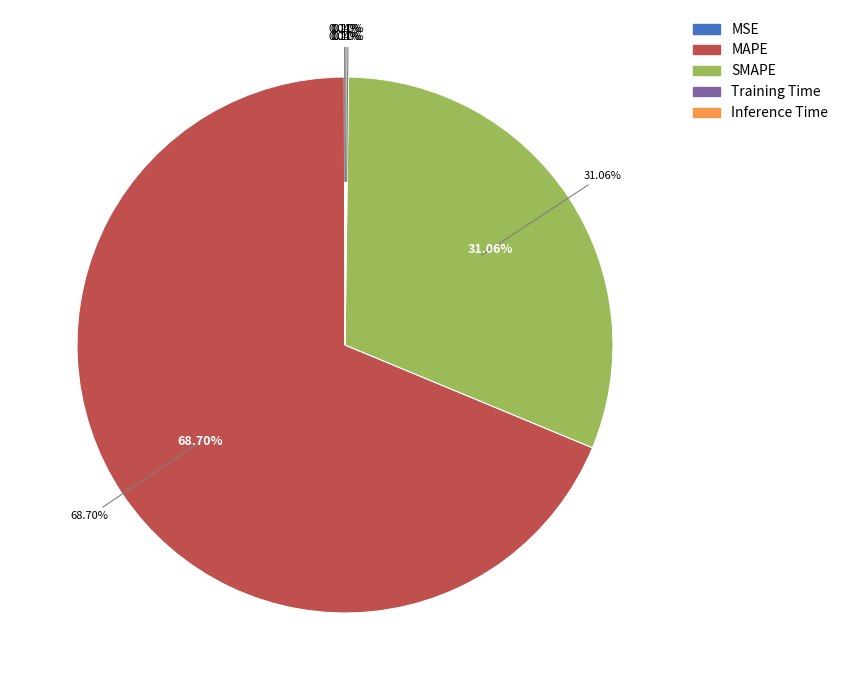

To the nearest percent, what portion does SMAPE represent?

31%